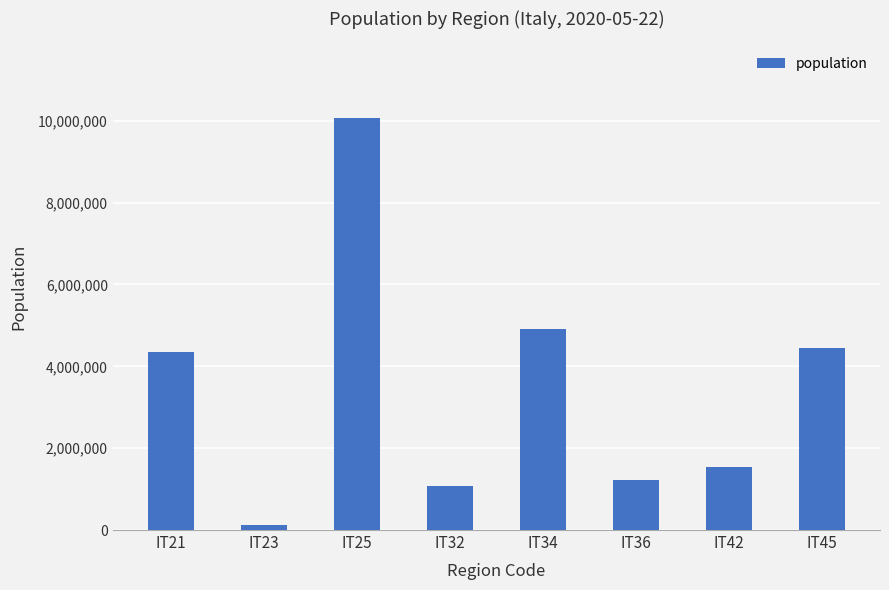

Is it true that the value at IT34 is 1259351?

False